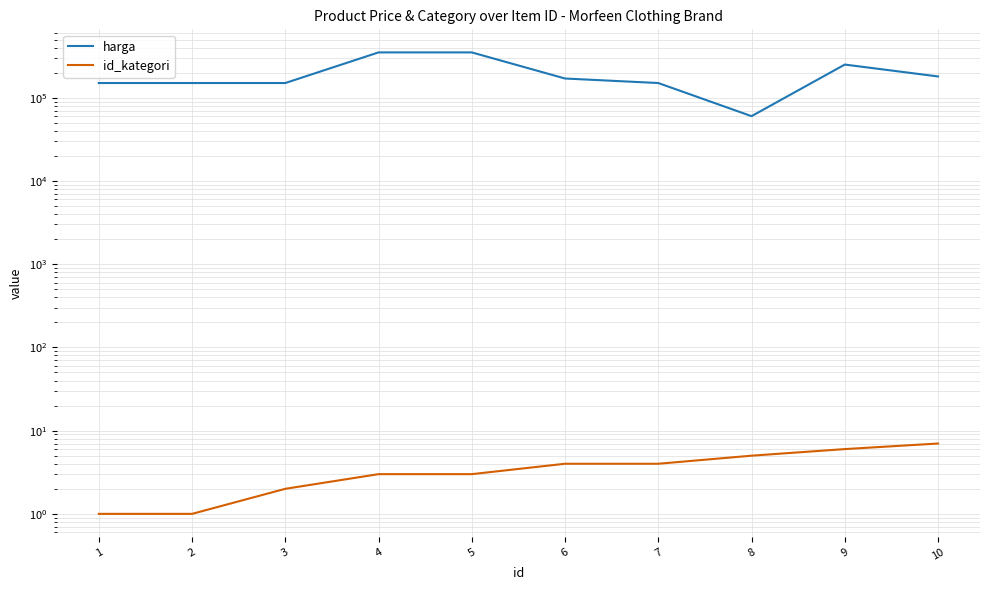

True or false: harga and id_kategori cross at least once.

False